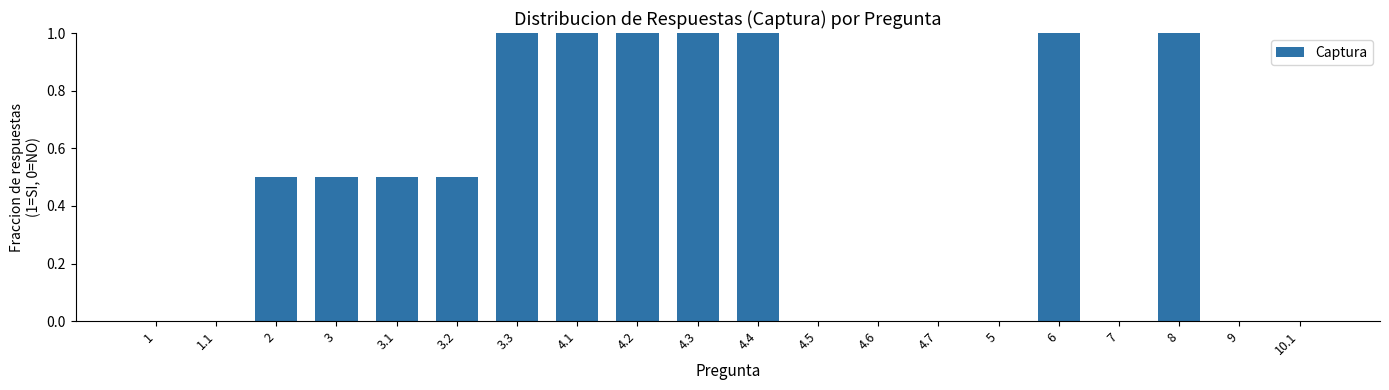

What is the sum of the values at 9 and 4.1?

1.0